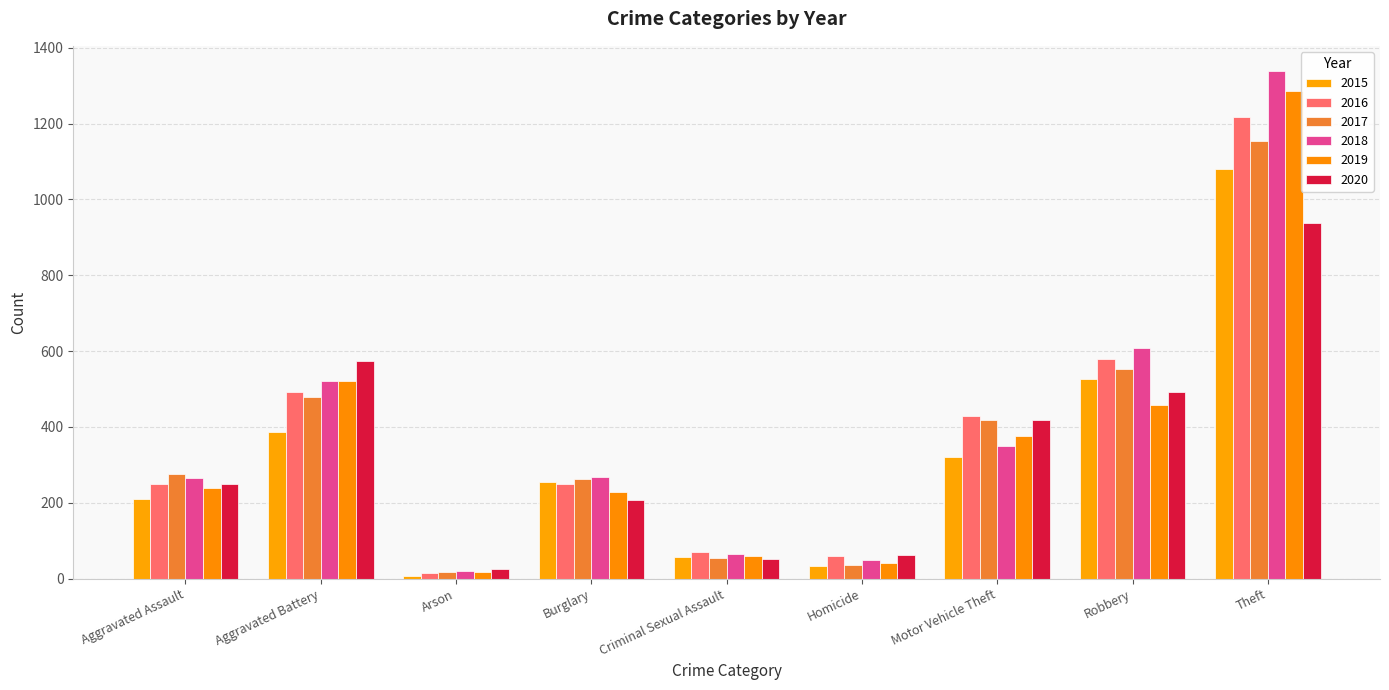

Rank the series by their maximum value, from highest to lowest.

2018, 2019, 2016, 2017, 2015, 2020